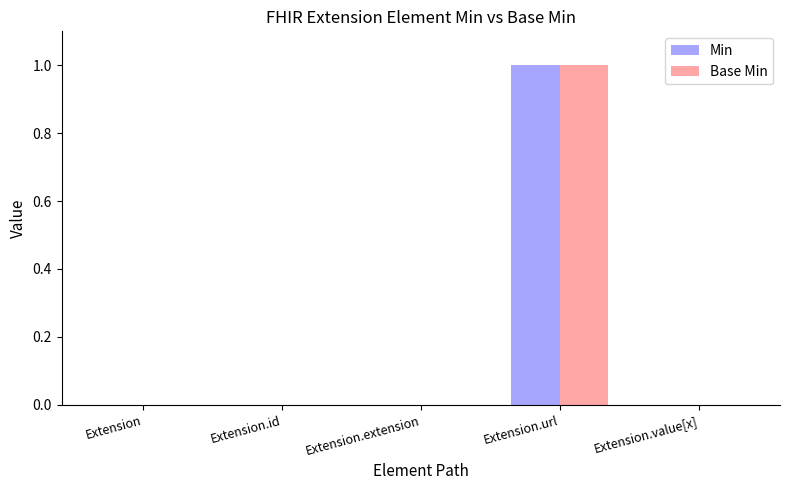

What value does the Base Min series have at Extension.url?

1